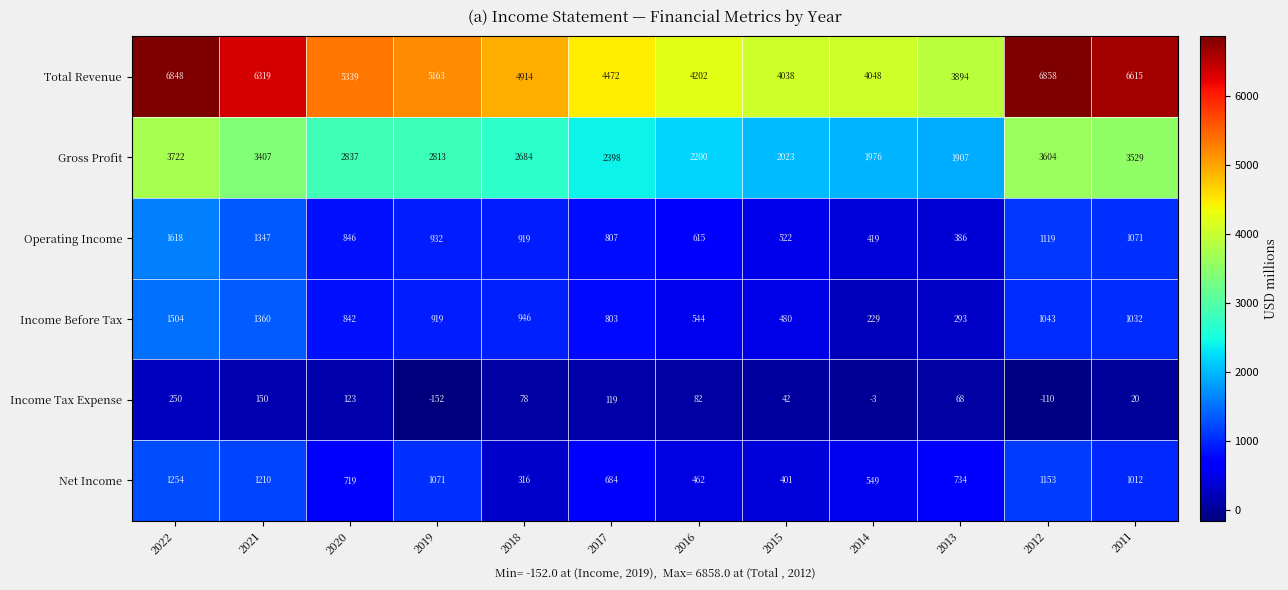

At which category does the chart reach its minimum across all series?

2019